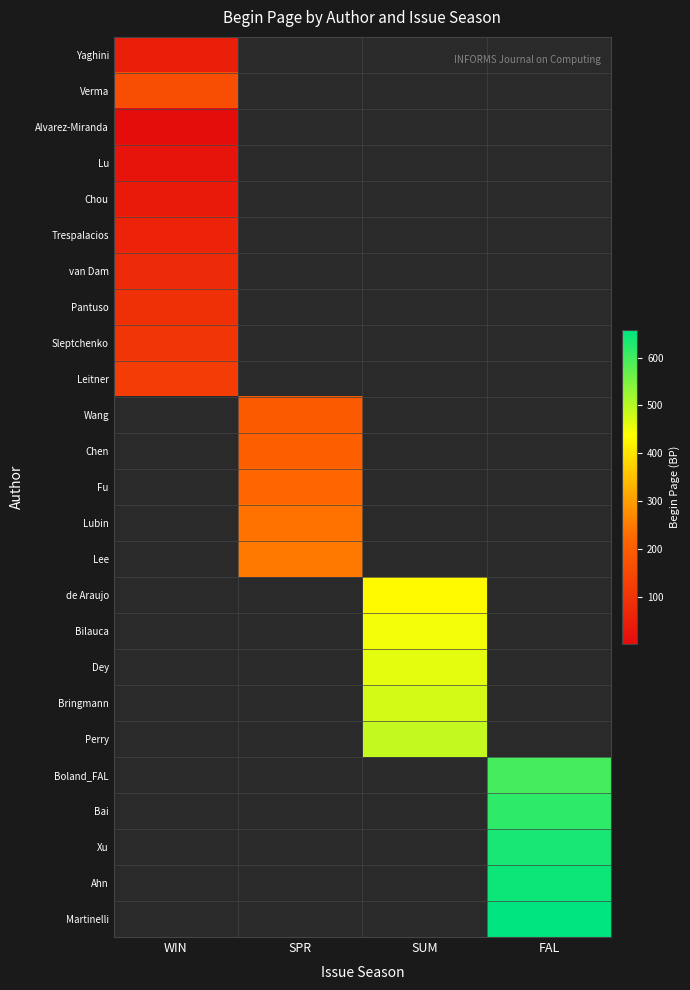

Rank the series at WIN from lowest to highest value.

Alvarez-Miranda, Lu, Chou, Yaghini, Trespalacios, van Dam, Pantuso, Sleptchenko, Leitner, Verma, Wang, Chen, Fu, Lubin, Lee, de Araujo, Bilauca, Dey, Bringmann, Perry, Boland_FAL, Bai, Xu, Ahn, Martinelli